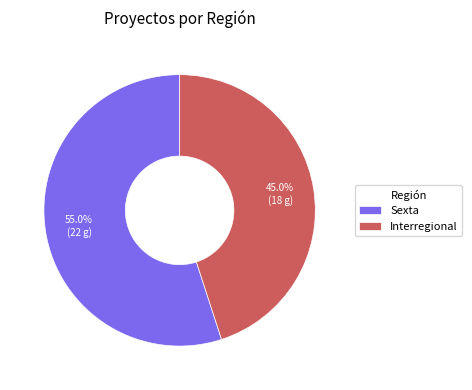

To the nearest percent, what is the difference between the Sexta and Interregional slice percentages?

10%